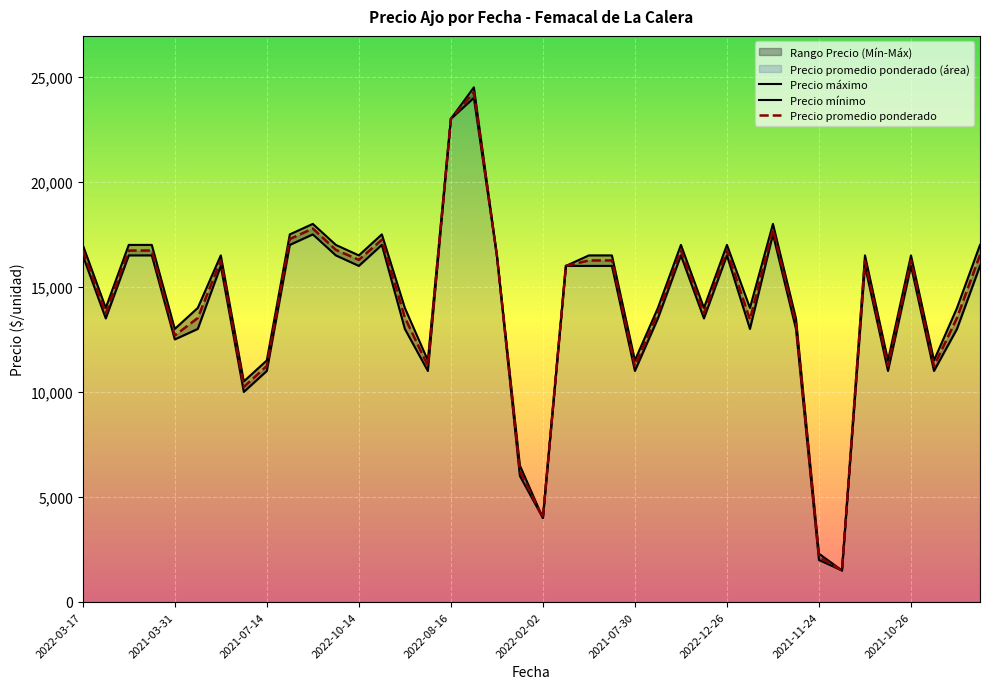

What is the lowest value of the Precio promedio ponderado series?

1500